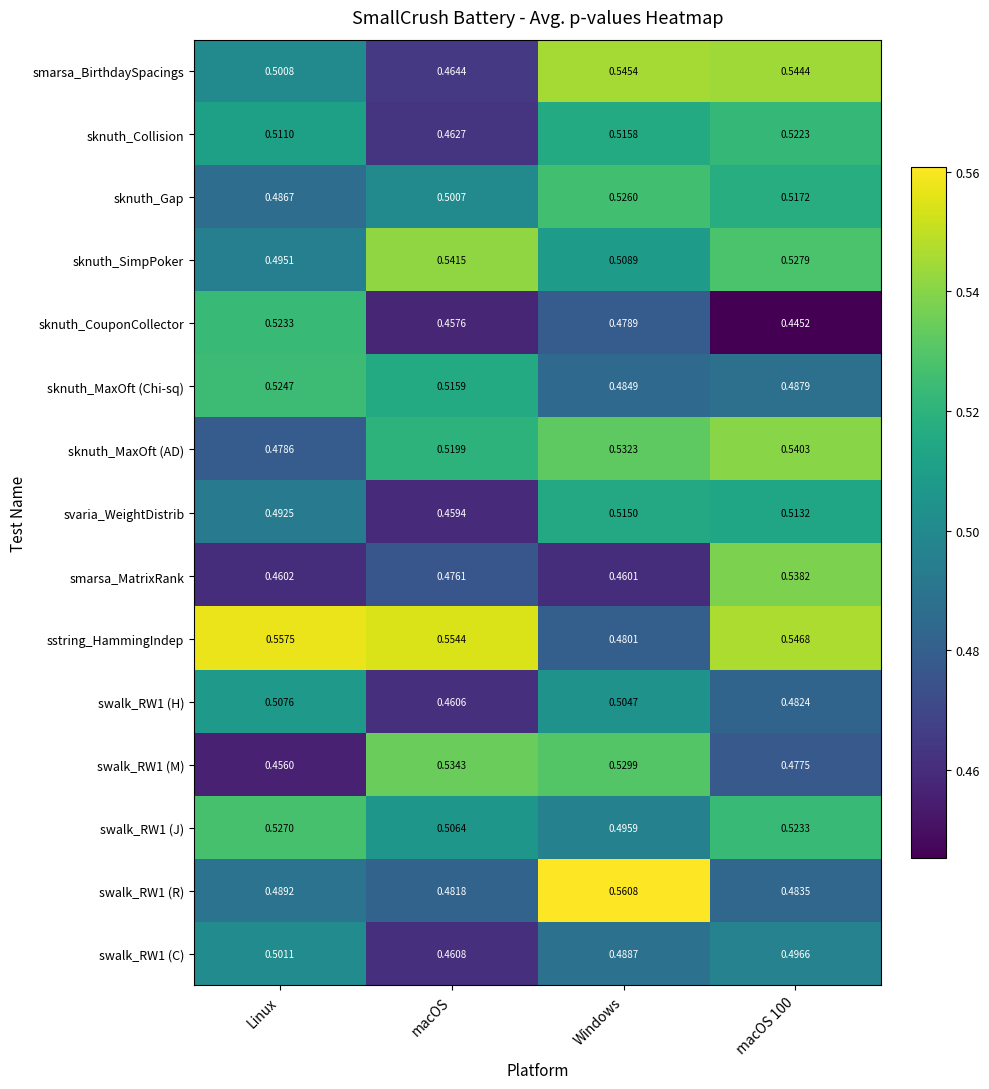

At which label is smarsa_BirthdaySpacings closest to 0?

macOS